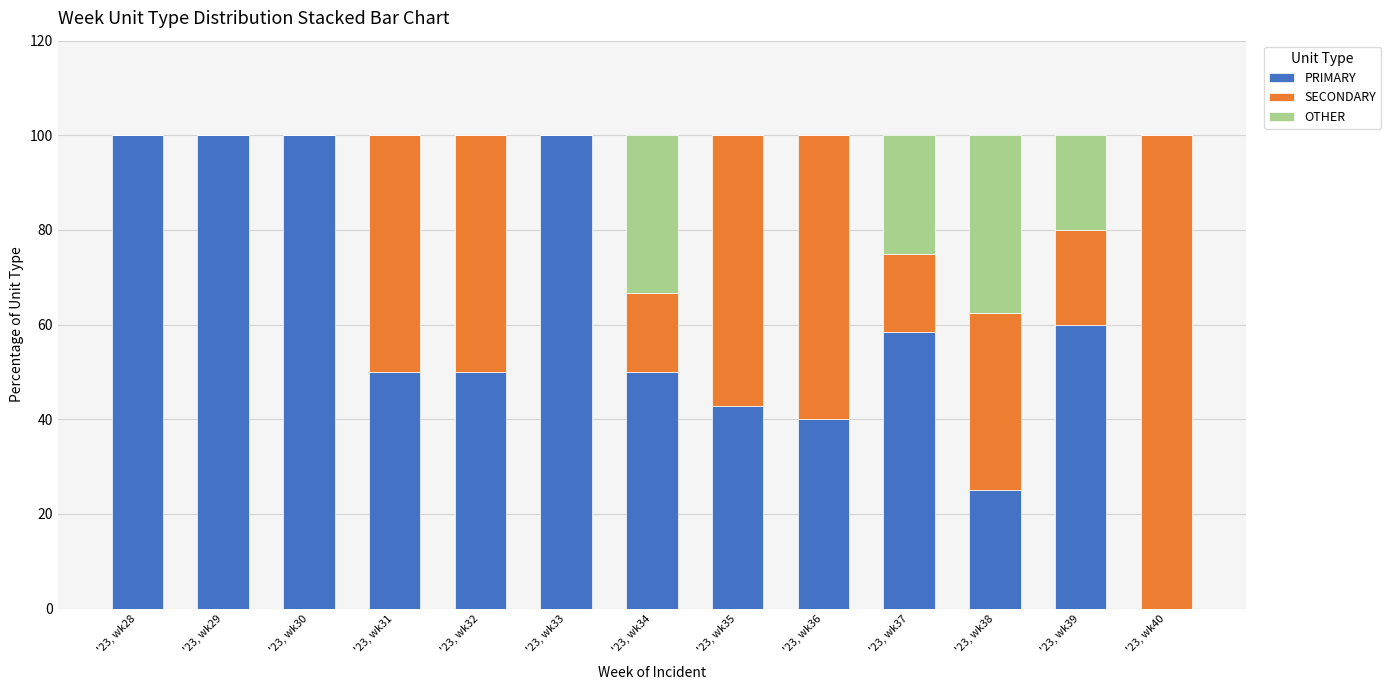

What is the total value across all series at '23, wk30?

100.0